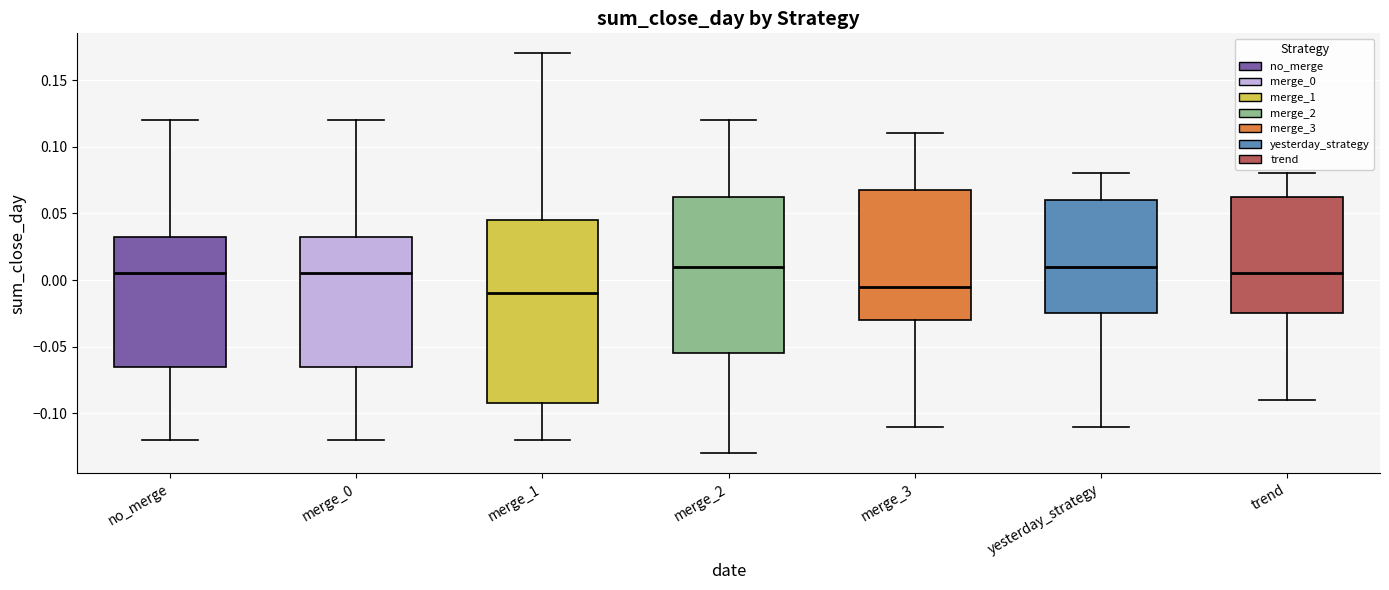

Where does the median line of the box for merge_3 sit on the y-axis? The values are not printed on the chart, so give them approximately, as read against the axis.

-0.005